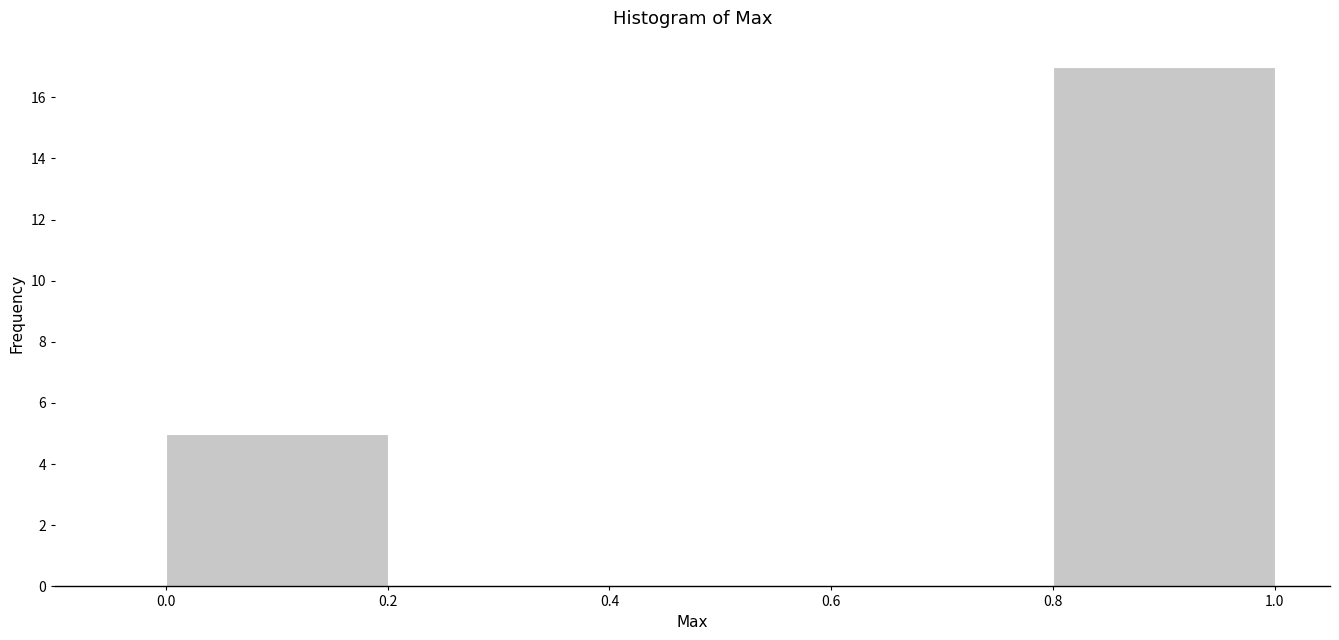

What is the height of the bar covering 0.0 to 0.2 on the x-axis? The values are not printed on the chart, so give them approximately, as read against the axis.

5